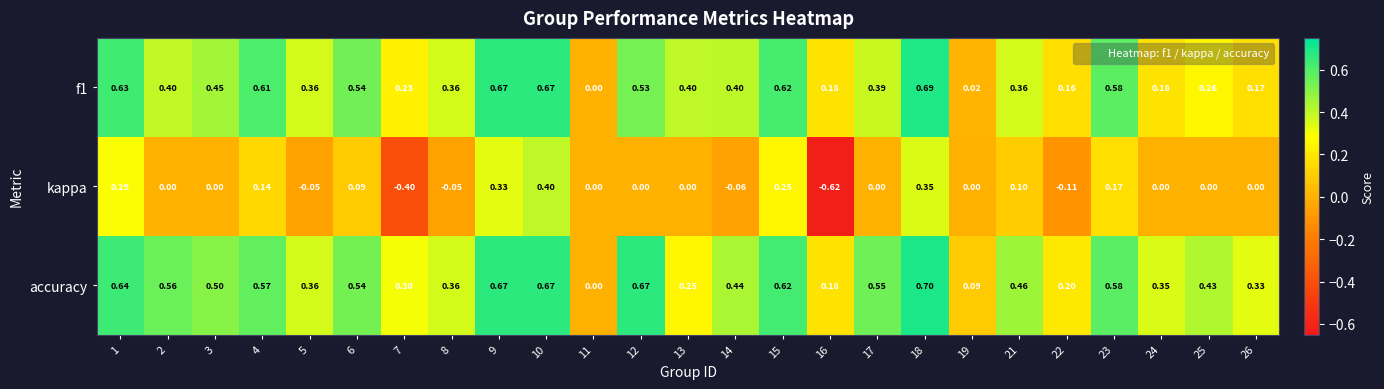

Which series has the largest total across all categories?

accuracy